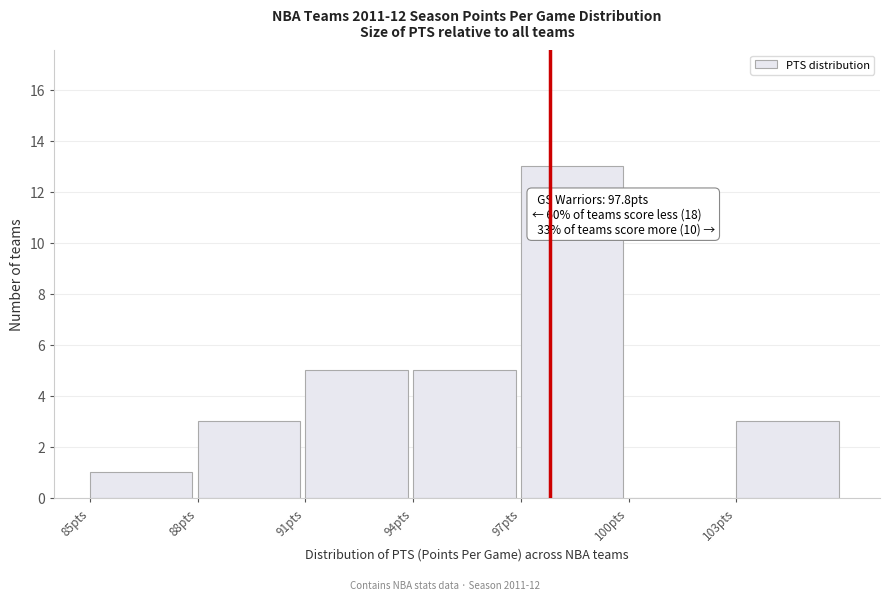

Over which range of the x-axis is the bar tallest?

97 to 100